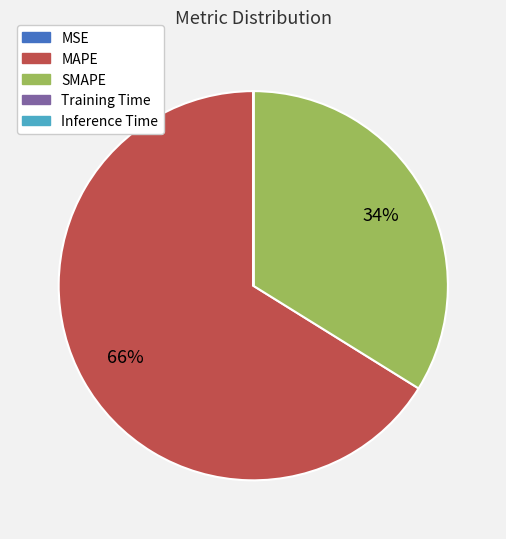

Which category accounts for the majority?

MAPE